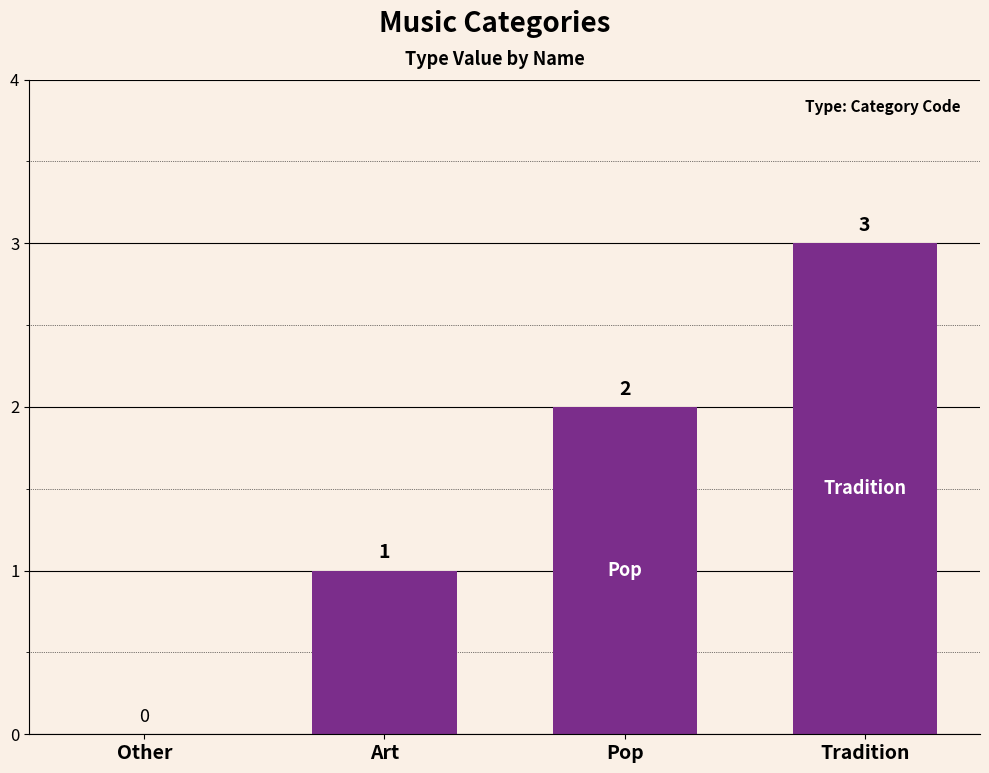

Where is the data nearest to the value 1?

Art